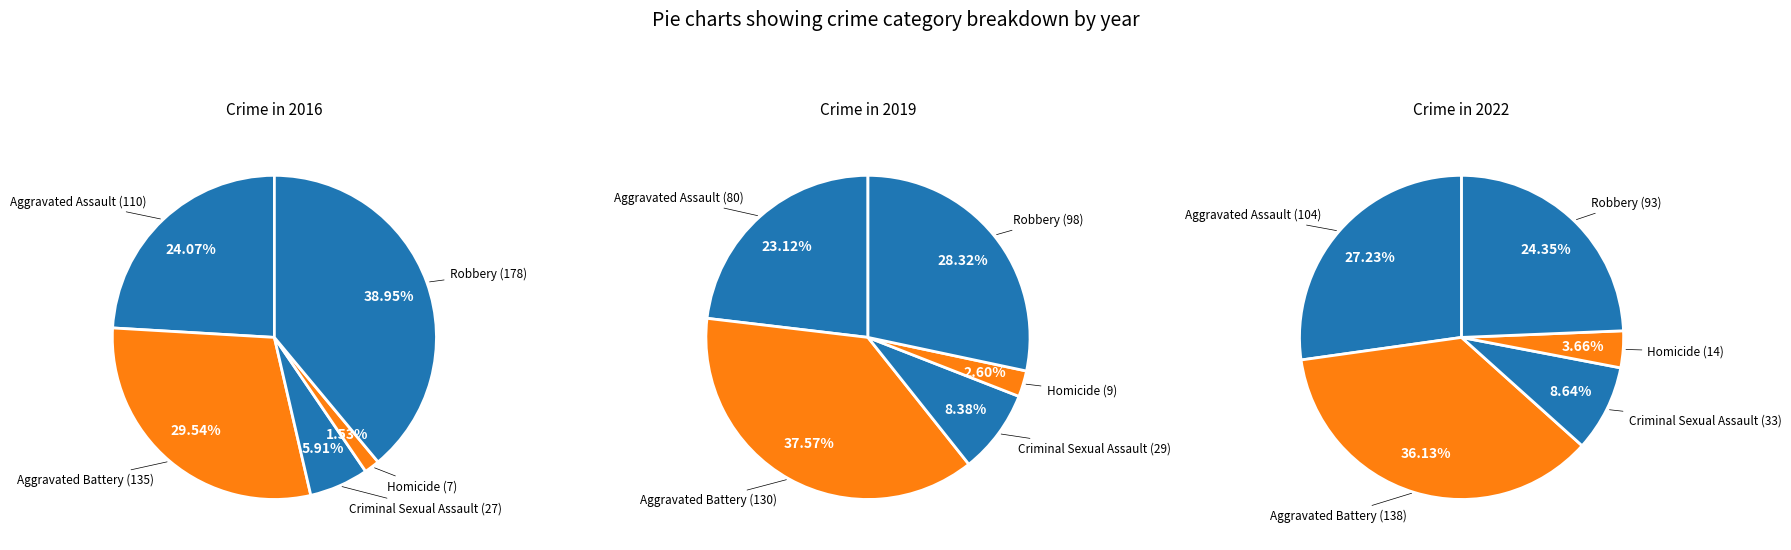

What percentage is the Robbery slice, to the nearest percent?

28%